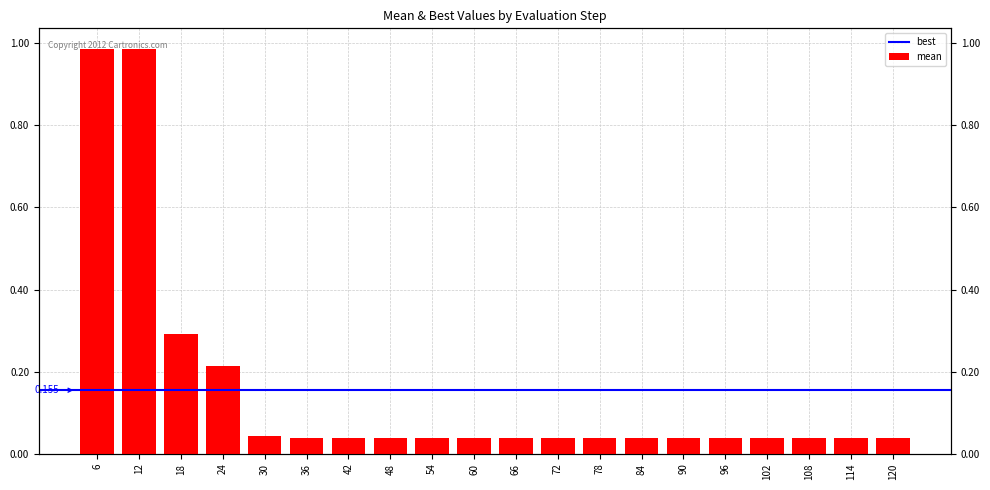

True or false: the data shows 1.0 at 6.

True